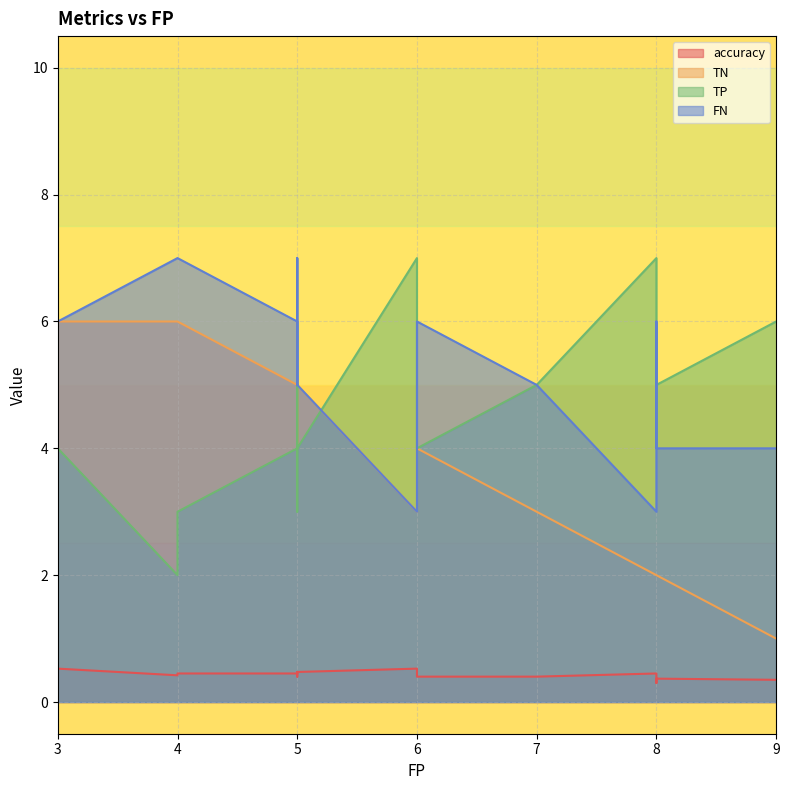

What is the label of the 8th point from the right?

5